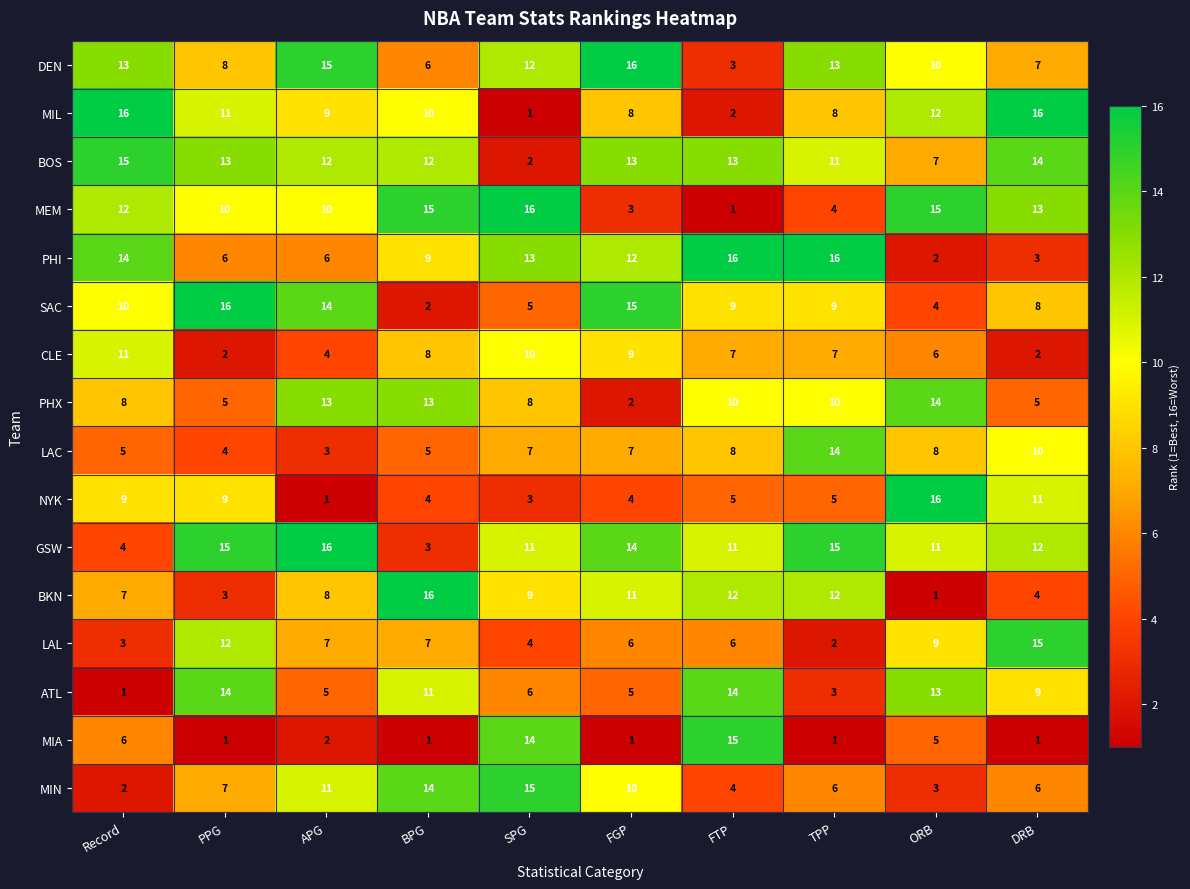

Is the value of NYK at PPG greater than the value of DEN at TPP?

No